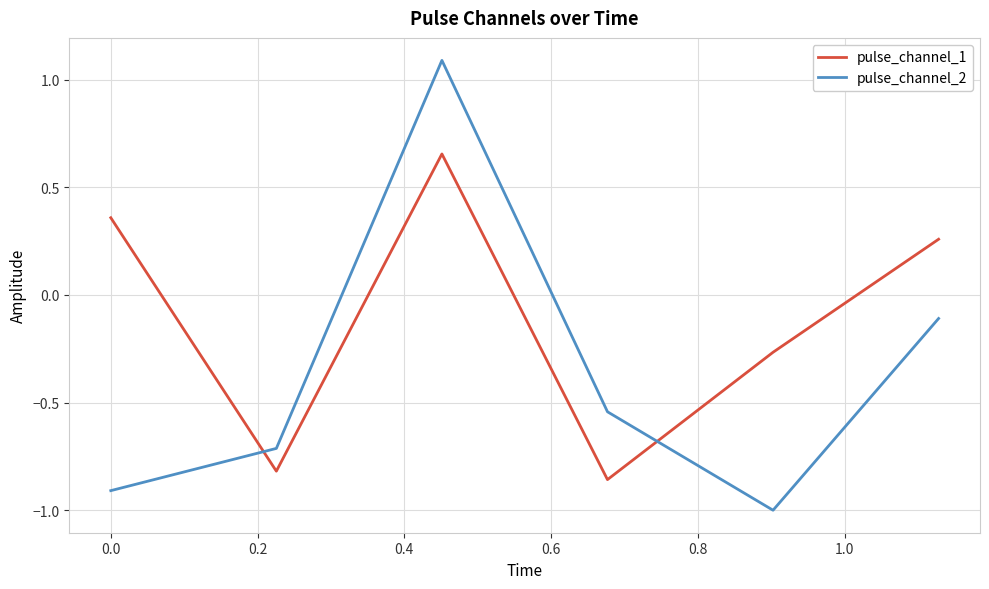

Which series has the largest total across all categories?

pulse_channel_1